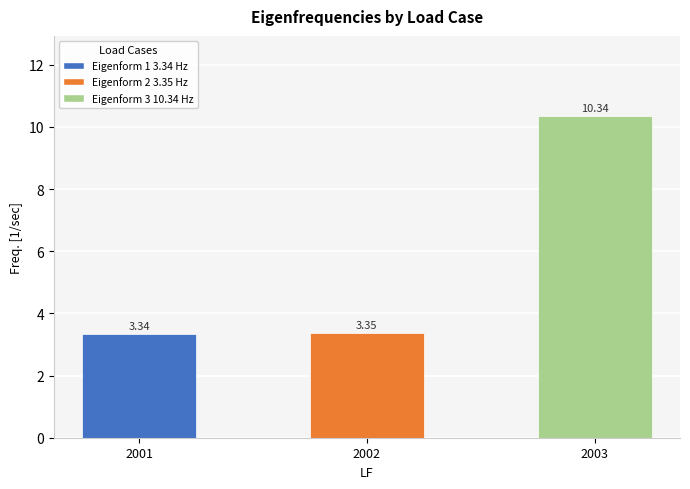

Does the chart contain any negative values?

No